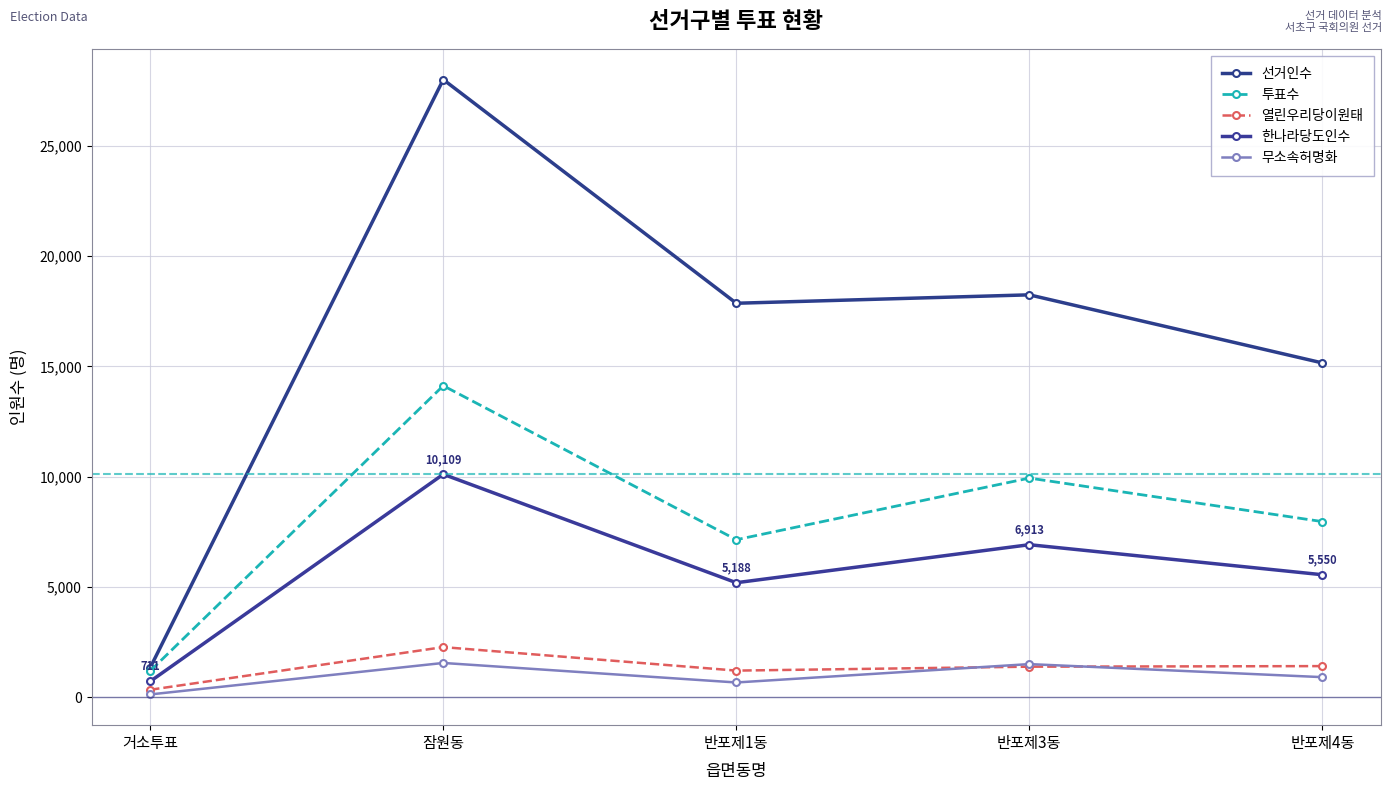

How many distinct data groups are displayed?

5